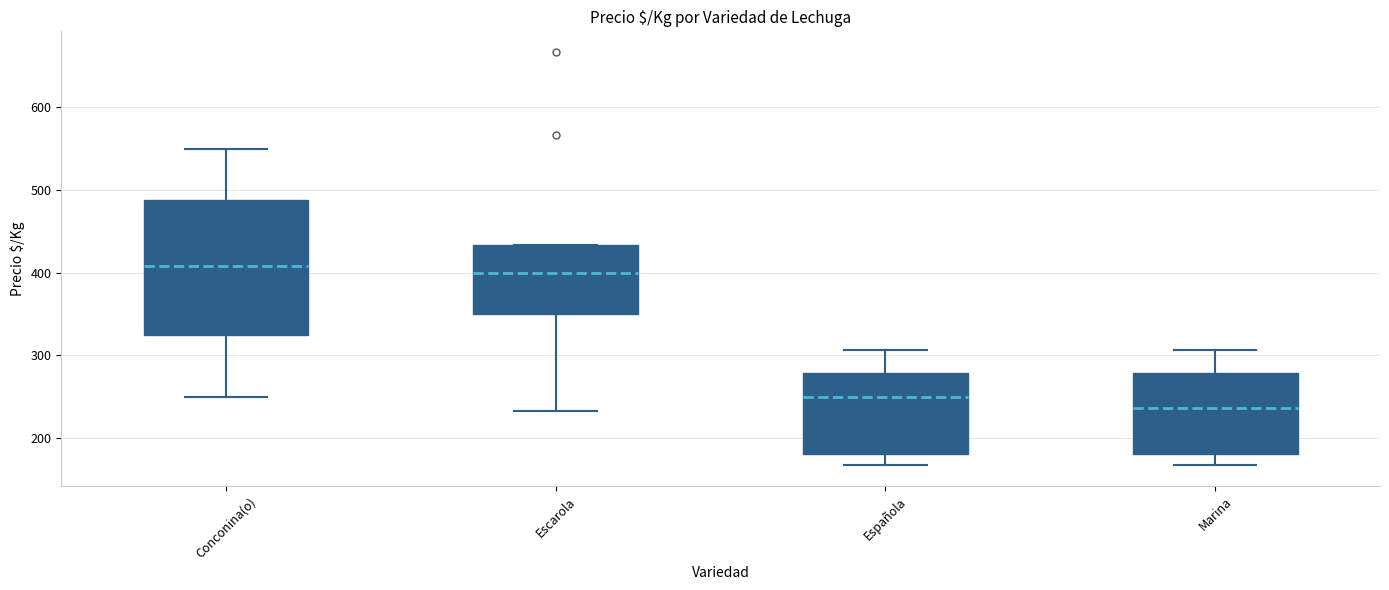

Reading left to right, read every box against the y-axis: the position of its median line, the range the box covers, and the ends of its whiskers. The values are not printed on the chart, so give them approximately, as read against the axis.

Conconina(o): median 410, box 330 to 490, whiskers 250 to 550
Escarola: median 400, box 350 to 430, whiskers 230 to 430
Española: median 250, box 180 to 280, whiskers 170 to 310
Marina: median 240, box 180 to 280, whiskers 170 to 310